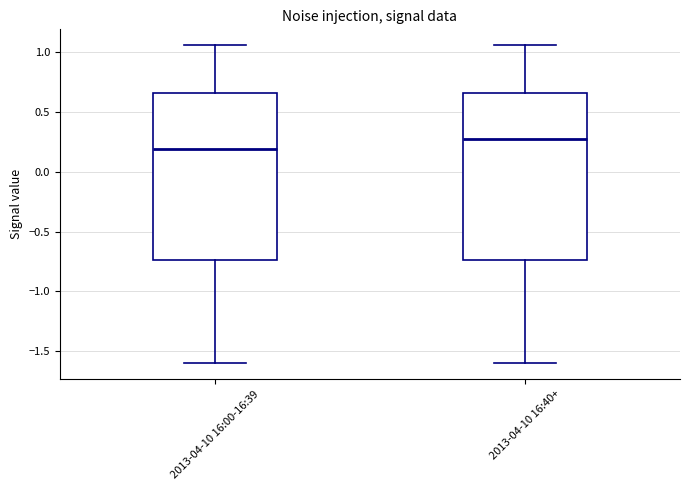

Which box's median line is the highest?

2013-04-10 16:40+